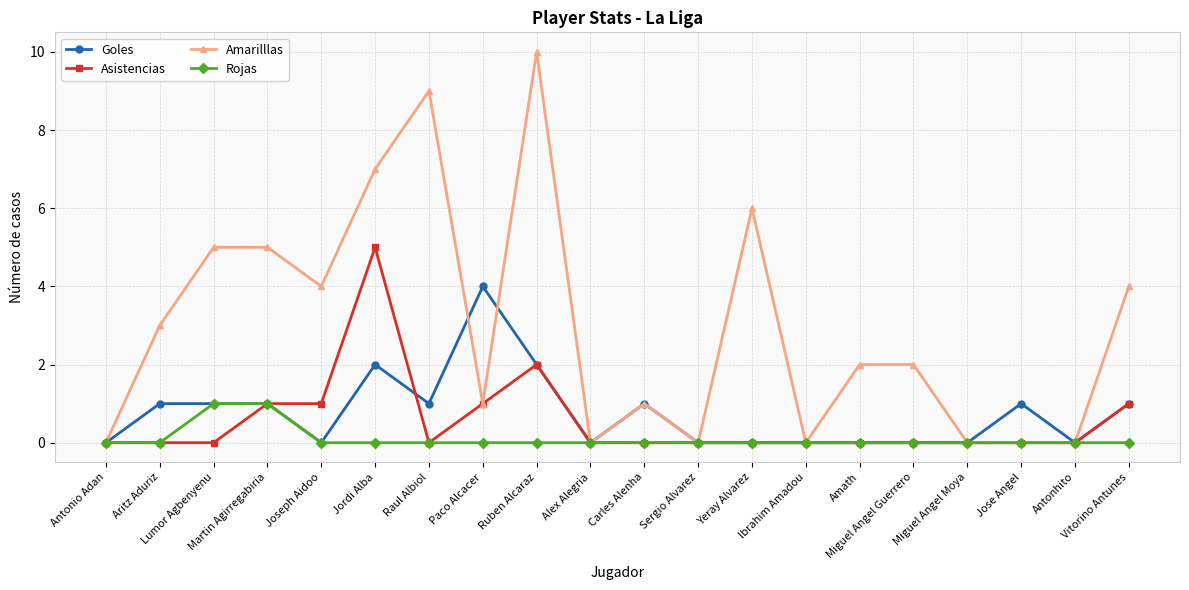

Reading left to right, transcribe all the data shown in this chart.

Goles: 0	1	1	1	0	2	1	4	2	0	1	0	0	0	0	0	0	1	0	1
Asistencias: 0	0	0	1	1	5	0	1	2	0	0	0	0	0	0	0	0	0	0	1
Amarilllas: 0	3	5	5	4	7	9	1	10	0	1	0	6	0	2	2	0	0	0	4
Rojas: 0	0	1	1	0	0	0	0	0	0	0	0	0	0	0	0	0	0	0	0